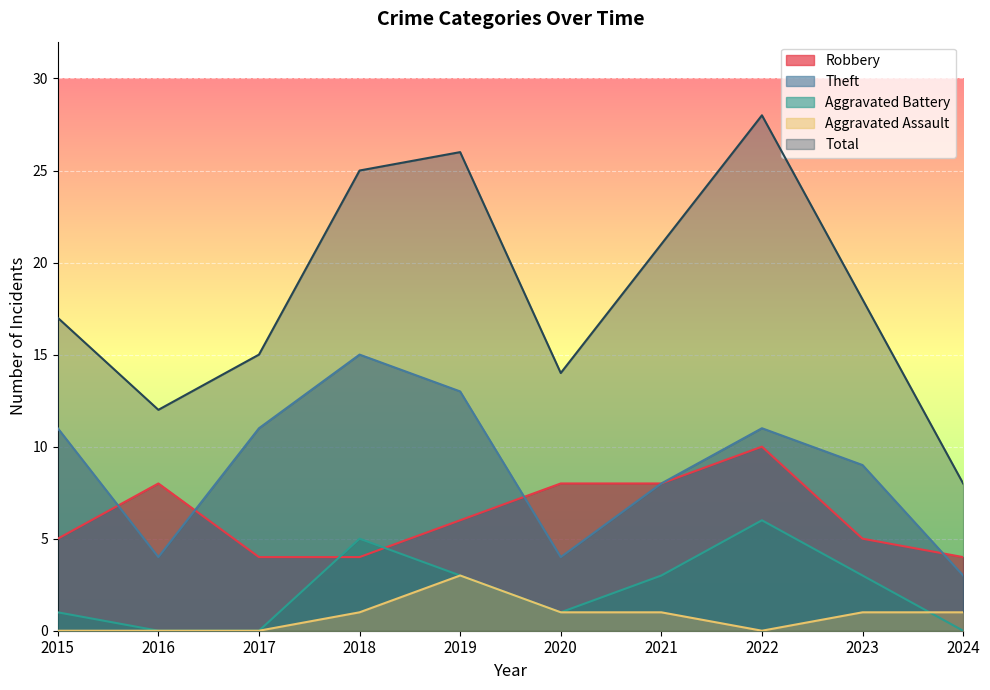

Where does the Total series first go above 18?

2018